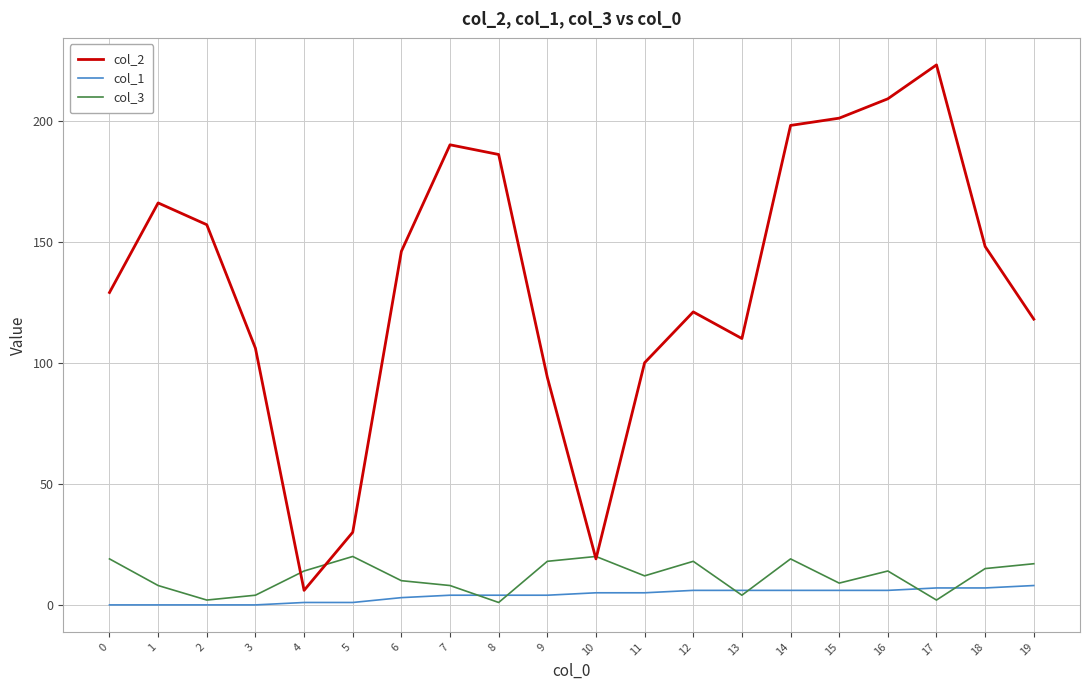

Does the chart display data point markers on the line(s)?

No